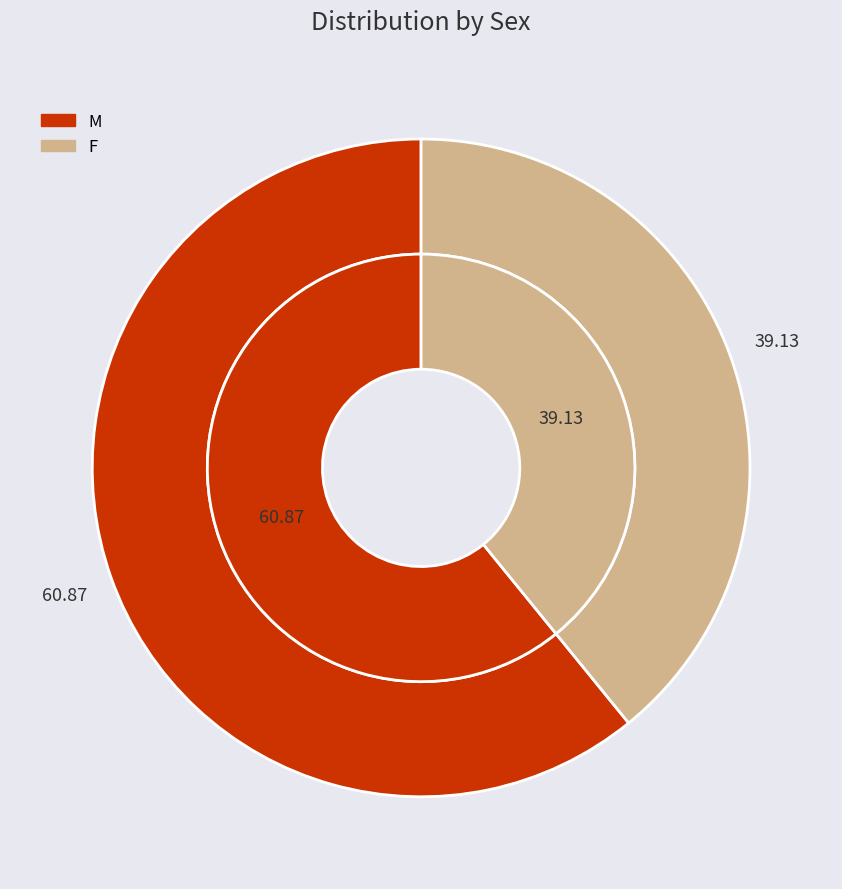

True or false: M accounts for 48% of the total.

False